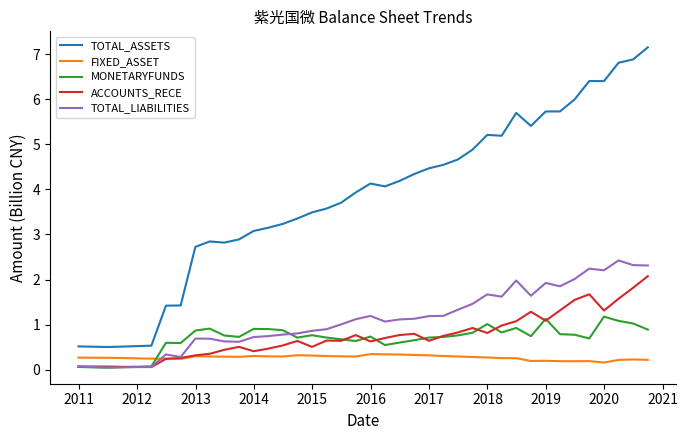

What is the sum of all ACCOUNTS_RECE values?

29.7